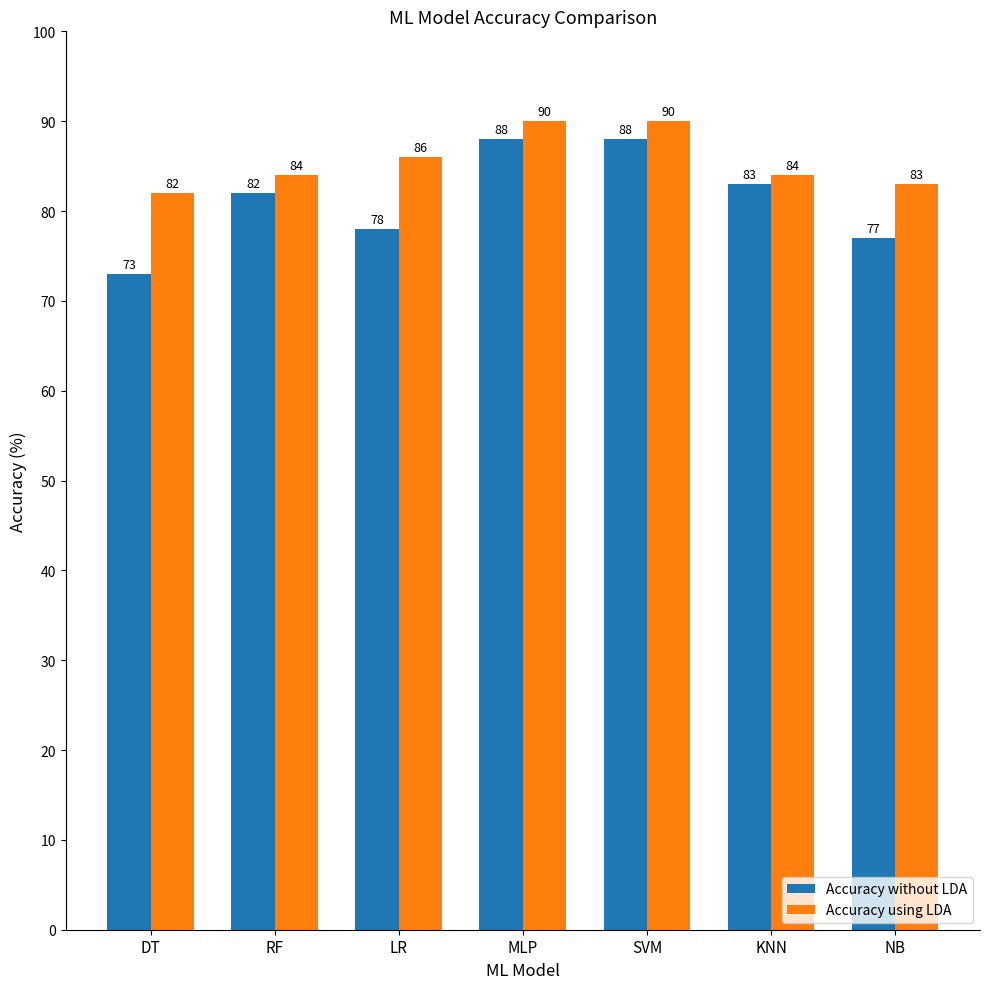

What is the difference between the second highest and second lowest values in the Accuracy without LDA series?

11